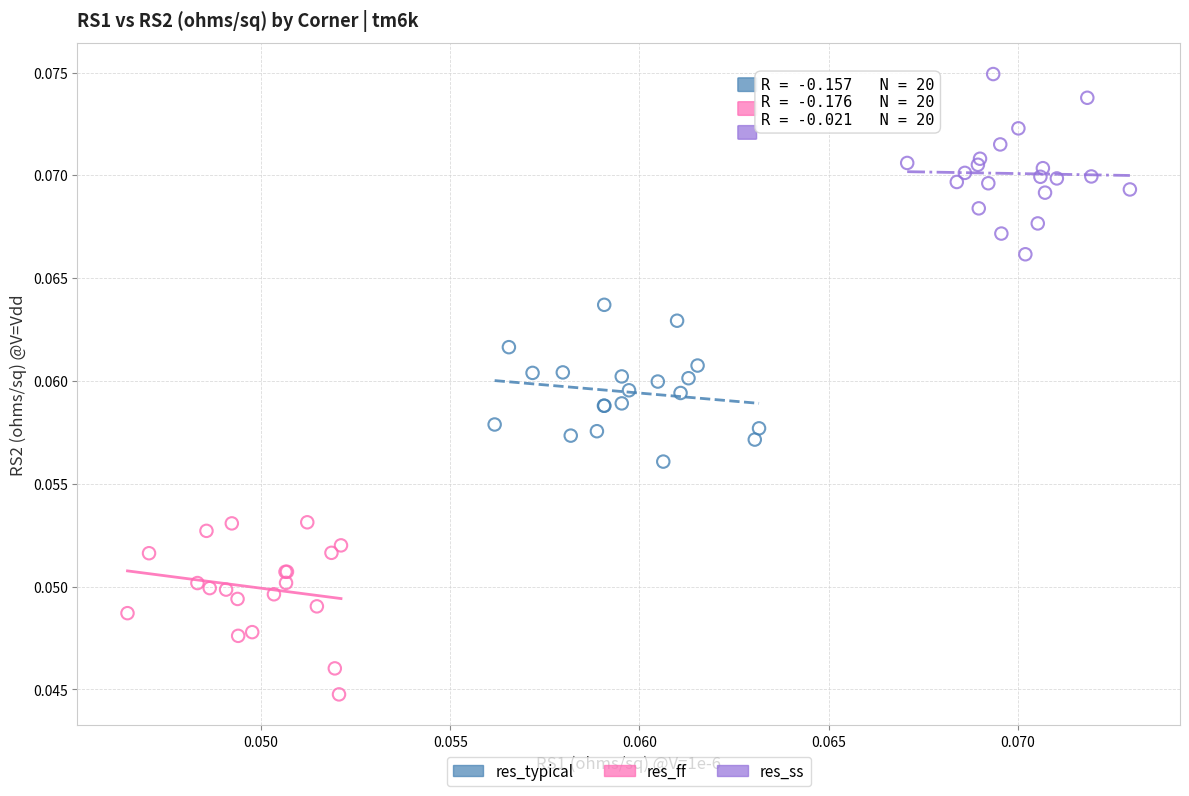

What are all the series names shown in the legend?

res_typical, res_ff, res_ss